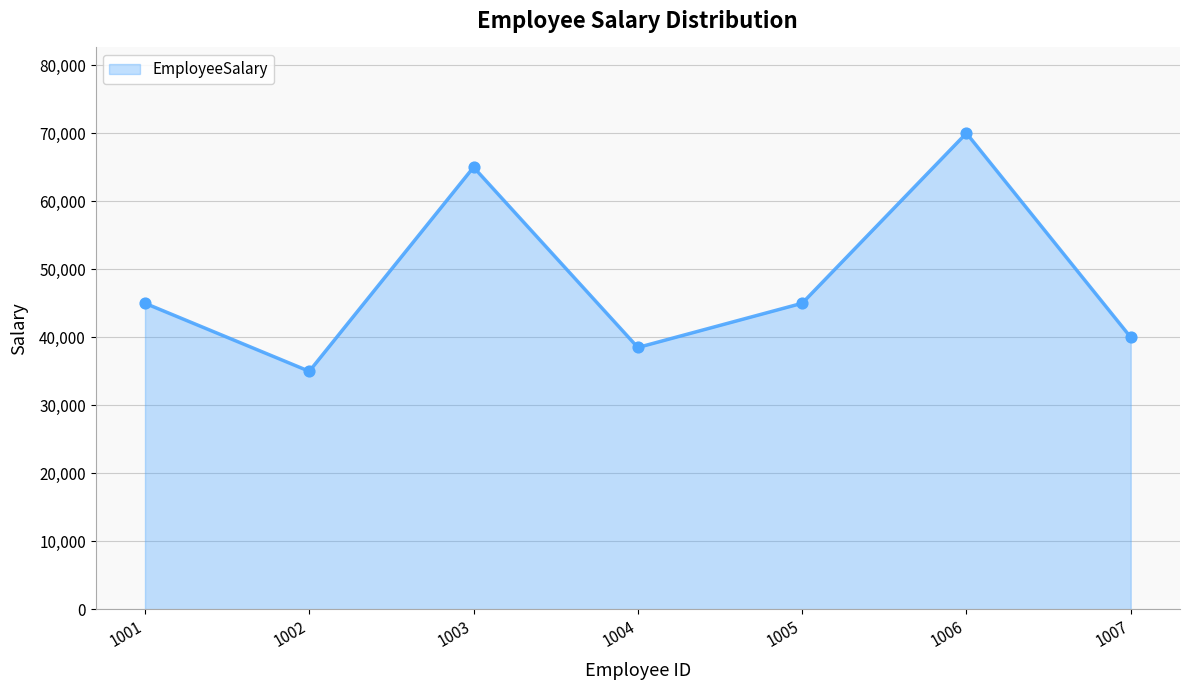

What is the change in value from 1003 to 1005?

-20000